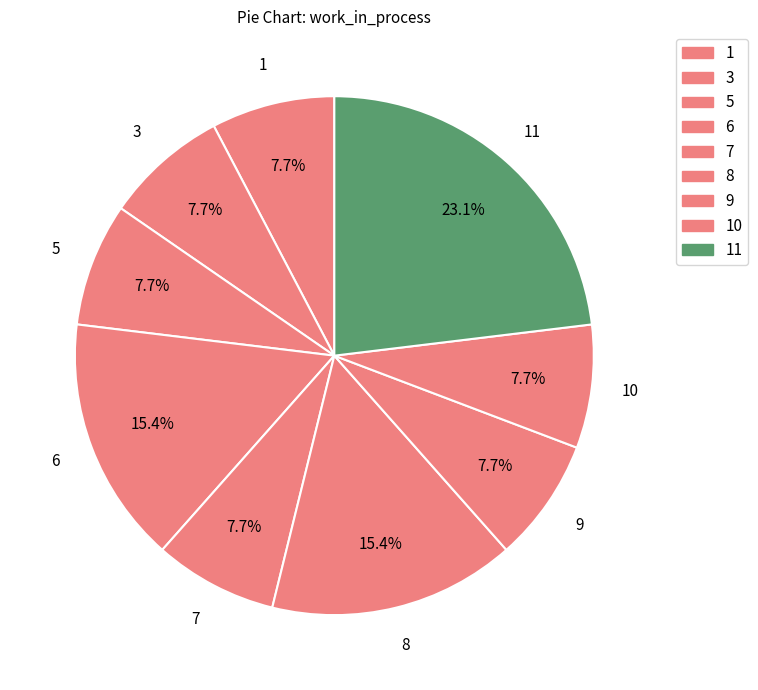

Count the number of slices in the pie.

9